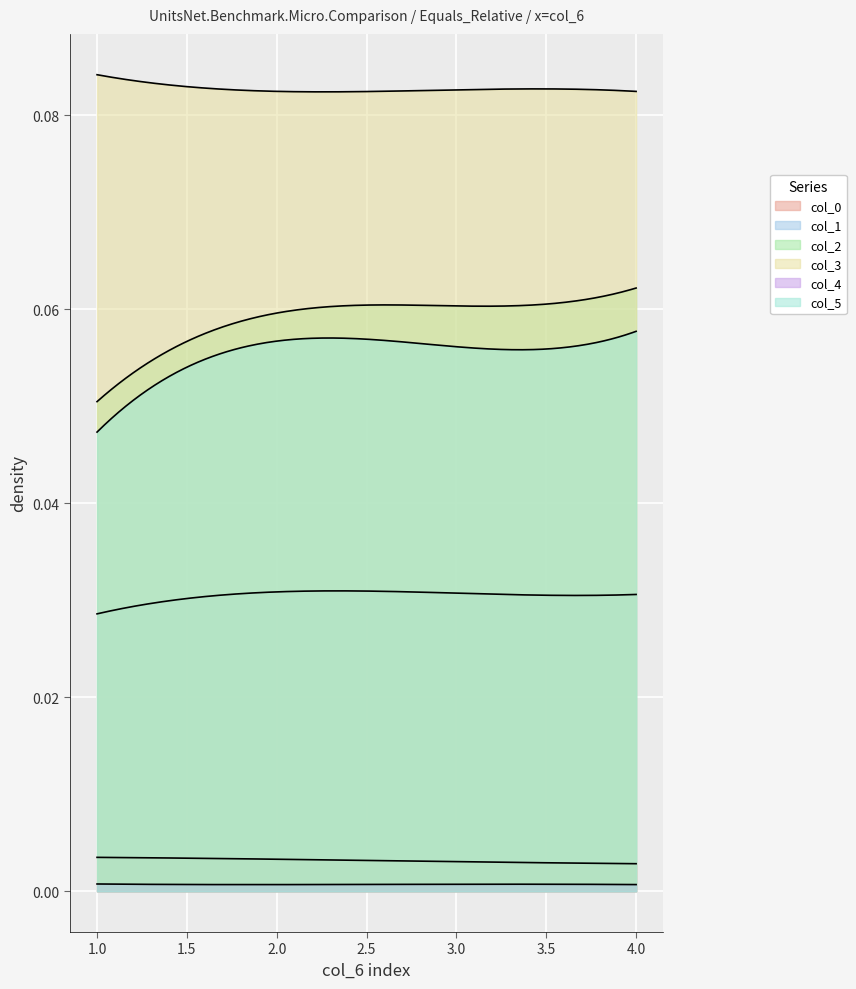

How many categories are shown in the chart?

300